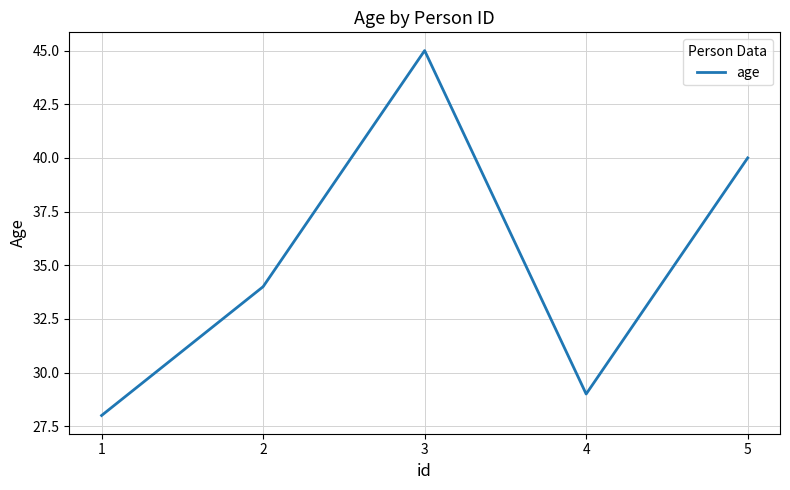

Is it true that the value at 2 is 34?

True